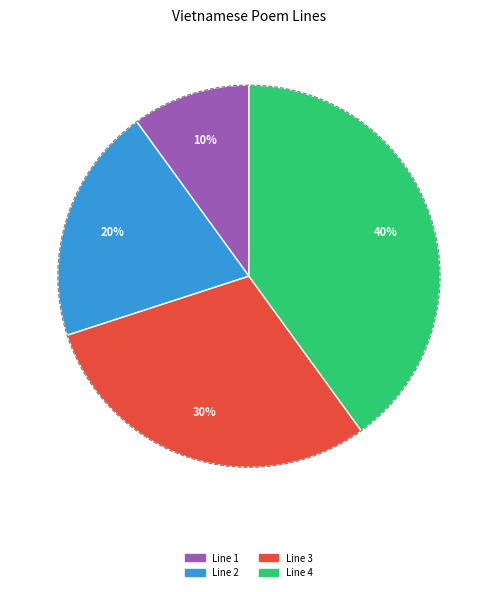

Does Tiệt nhiên định phận tại thiên thư represent more than half of the total?

No